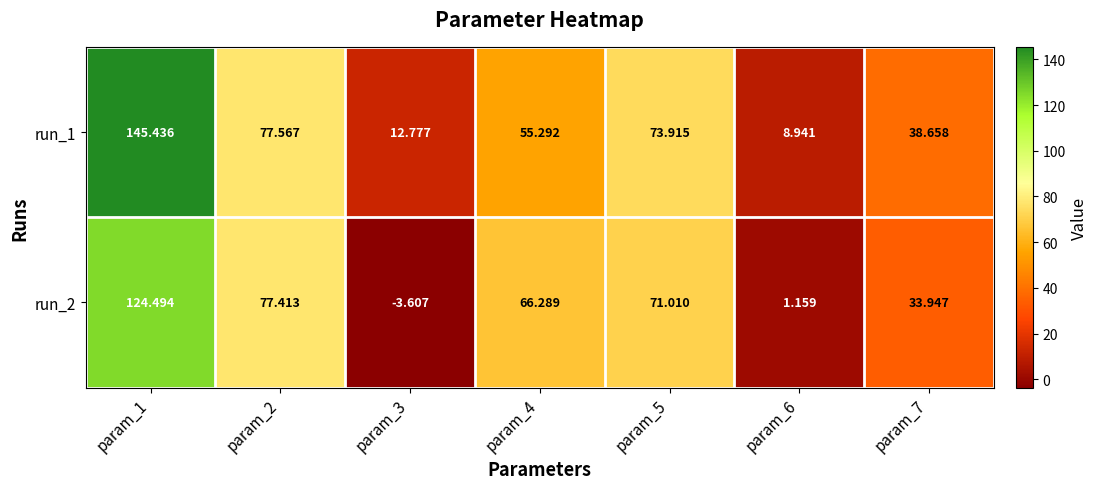

Is the value of run_2 at param_7 greater than the value of run_1 at param_6?

Yes